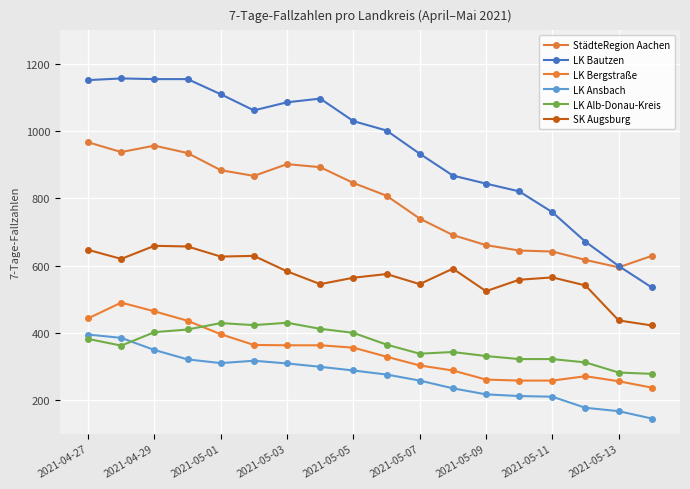

What is the average value of the StädteRegion Aachen series?

790